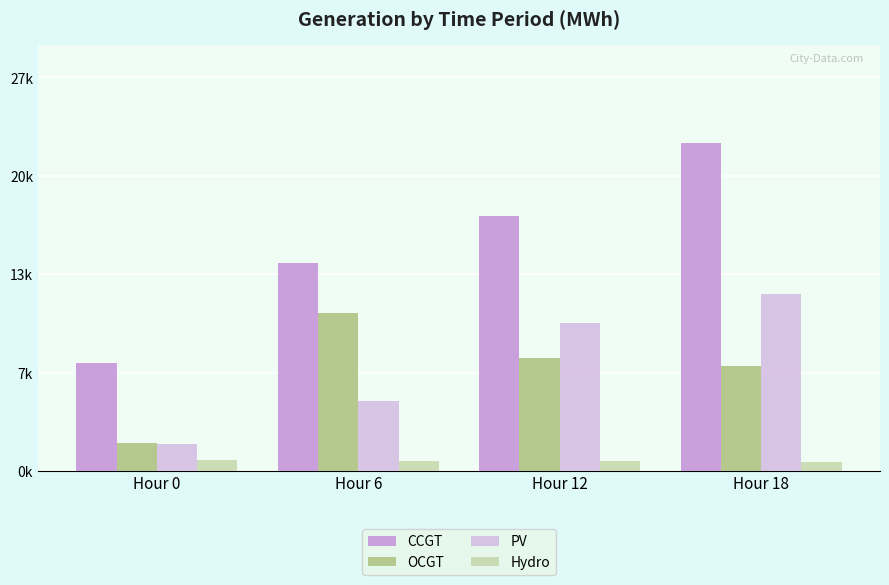

At which category does the chart reach its peak across all series?

Hour 18